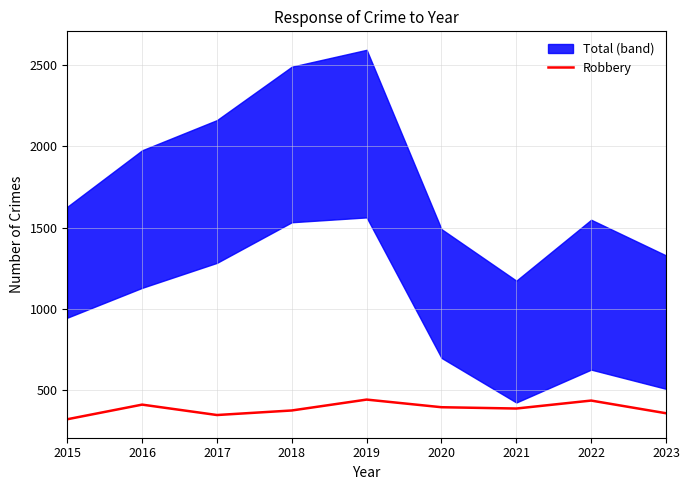

What is the minimum value shown in the chart?

321